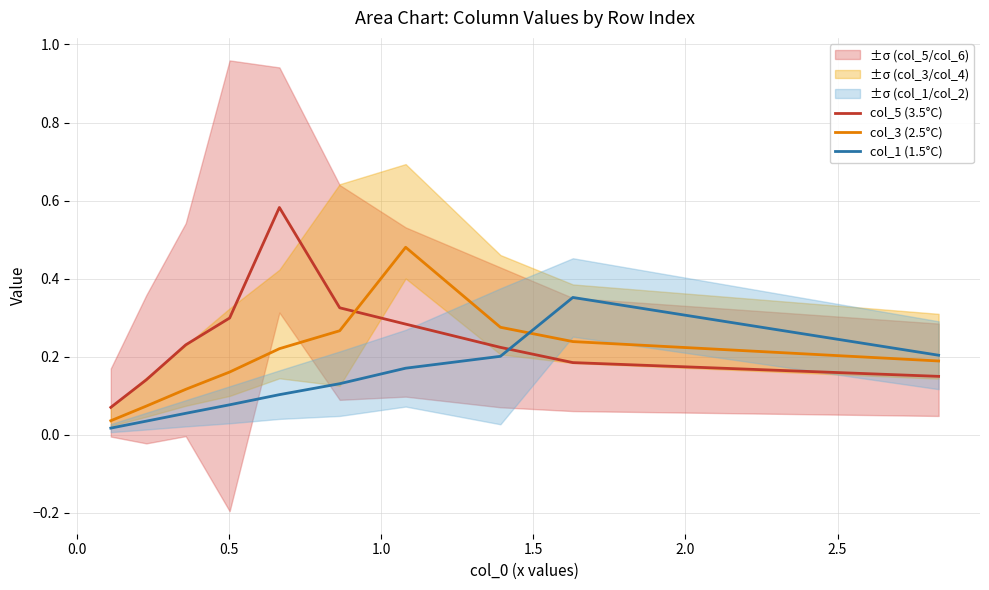

Where is the first local maximum for col_3 (2.5°C)?

1.0